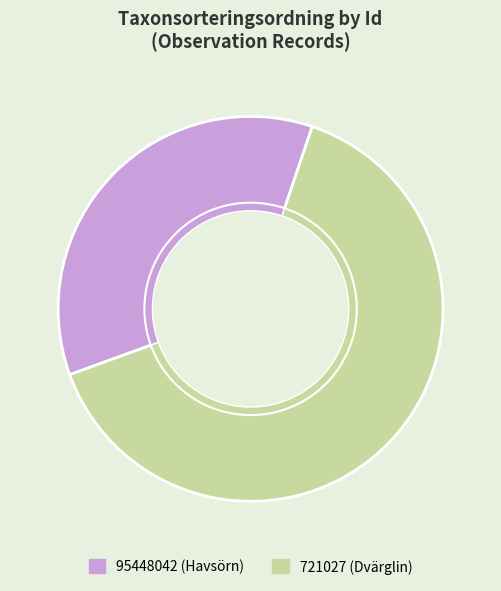

Rank the categories by value from lowest to highest.

95448042, 721027